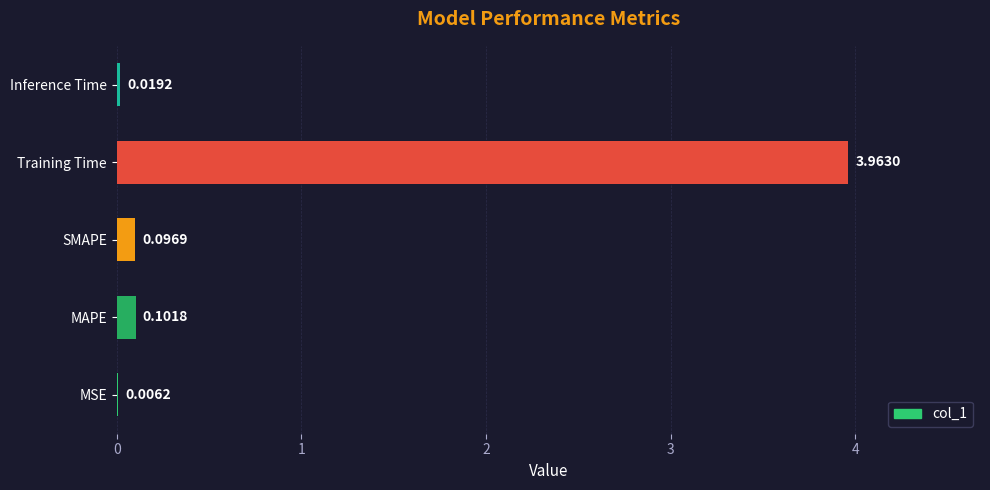

Which has a higher value, SMAPE or Inference Time?

SMAPE